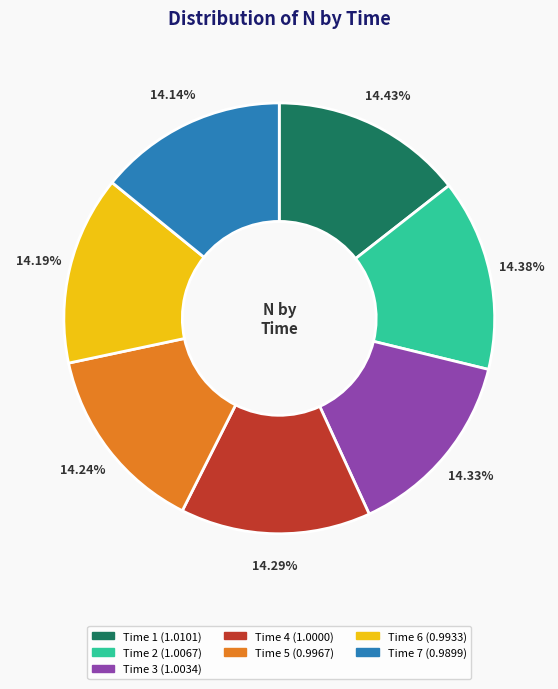

Does any single category account for the majority?

No